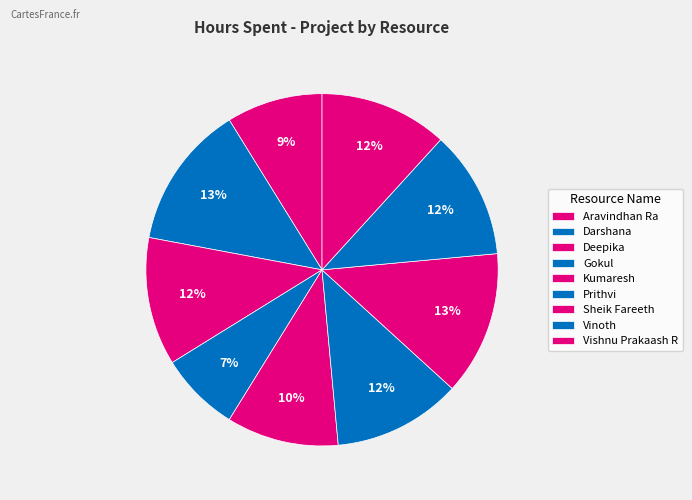

Count the number of slices in the pie.

9